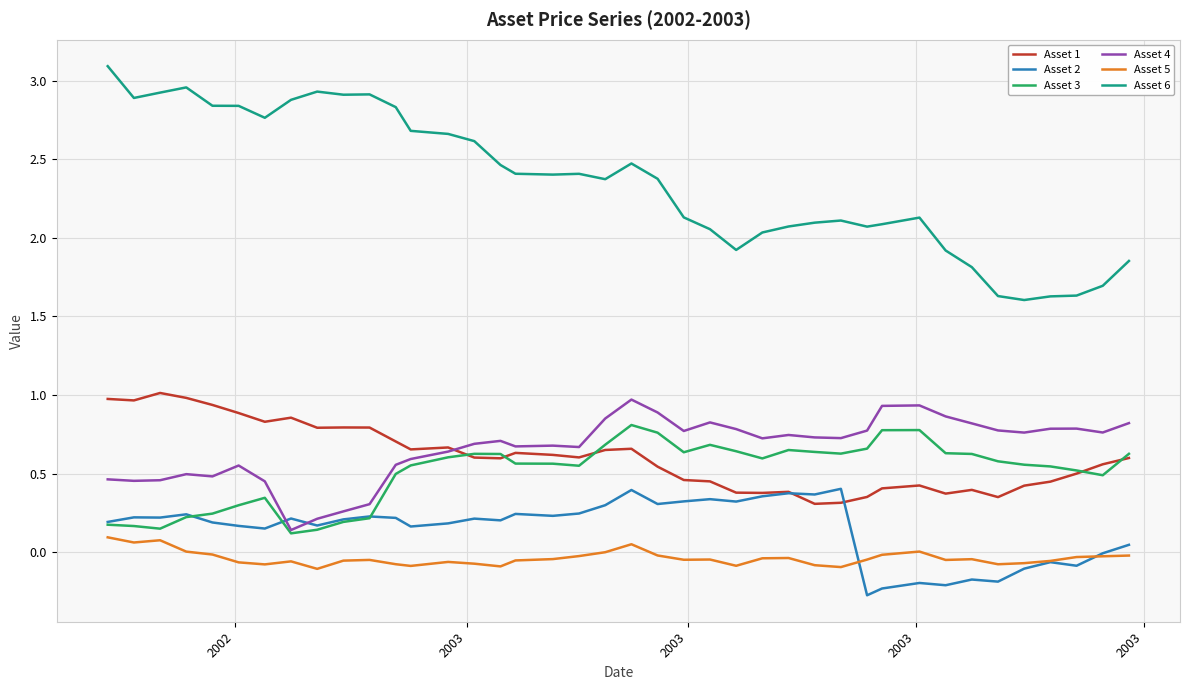

At how many categories does at least one series exceed 0?

40